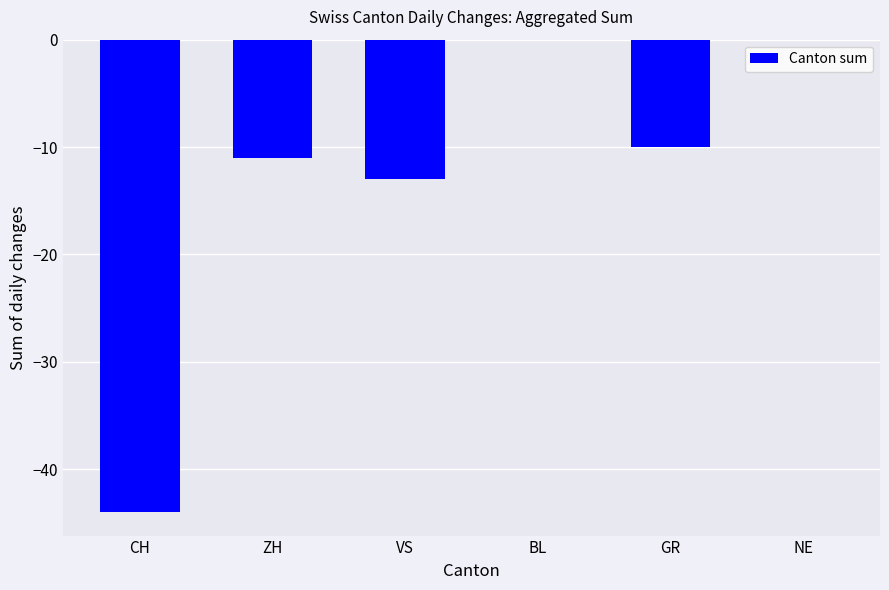

Is it true that the value at BL is 0?

True